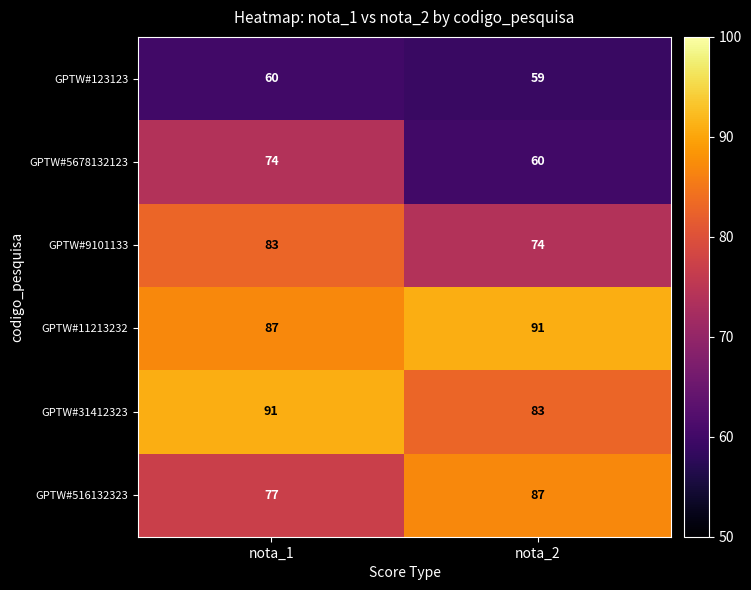

True or false: GPTW#11213232 has a value of 91 at nota_2.

True